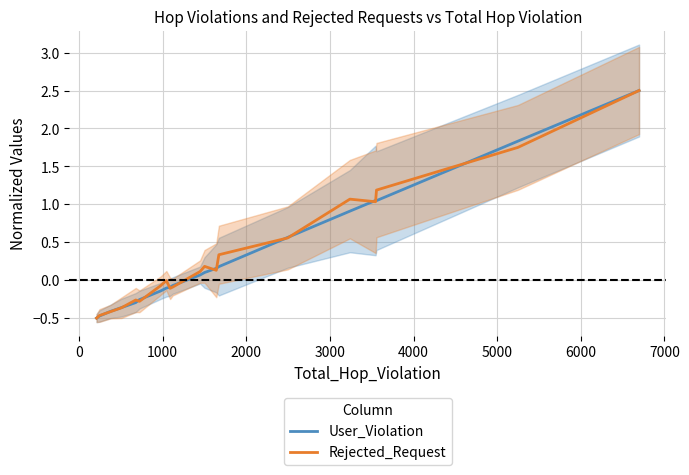

What is the lowest value of the User_Violation series?

-0.5